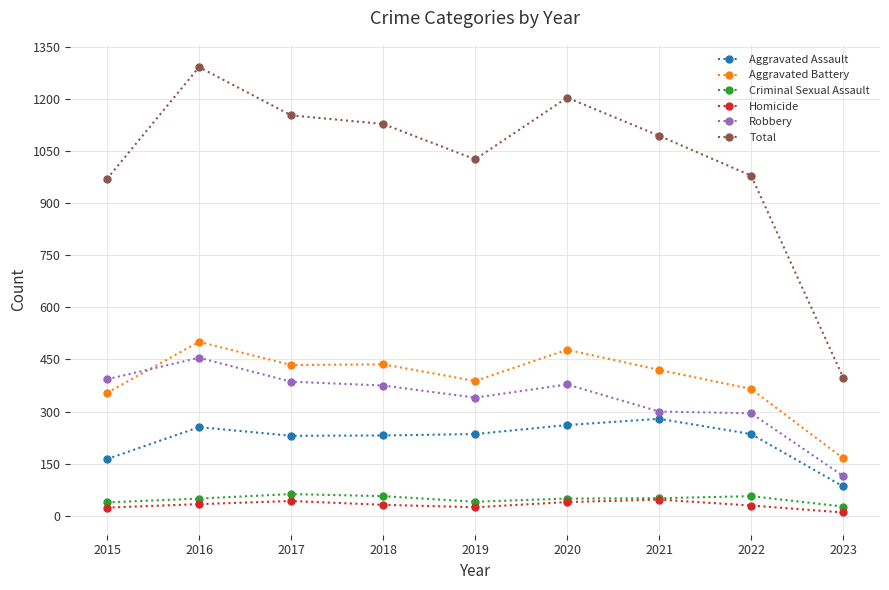

What is the spread (max minus min) of values at 2018?

1098